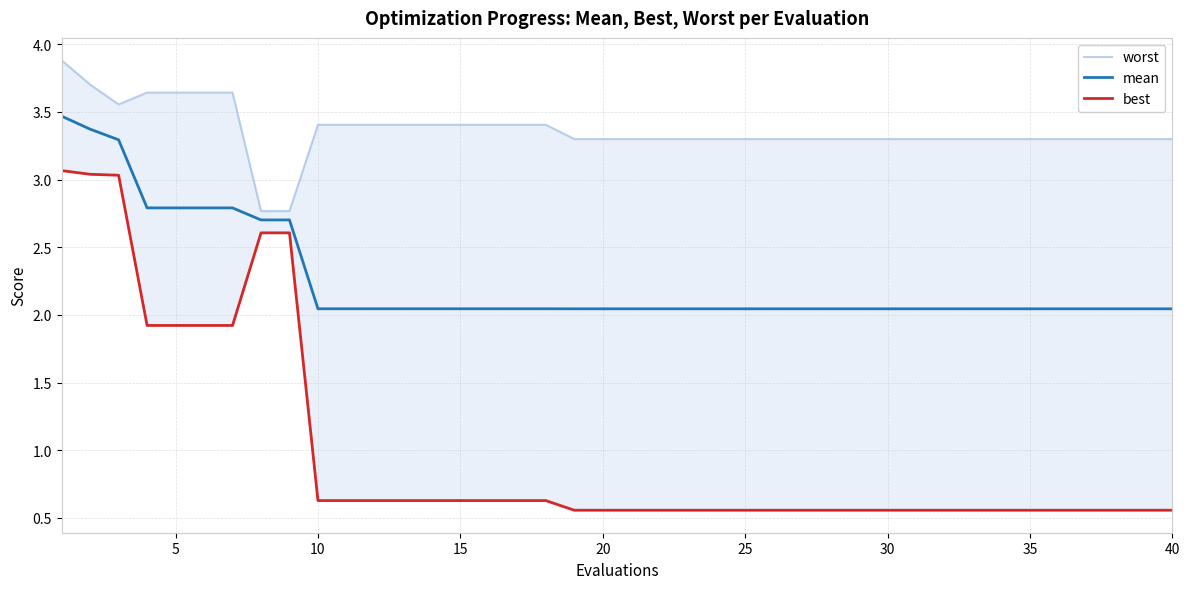

What is the maximum value for mean?

3.5